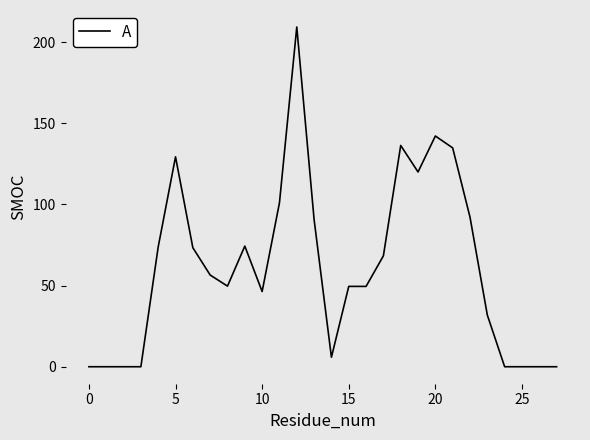

What is the difference between the maximum and minimum values?

209.3